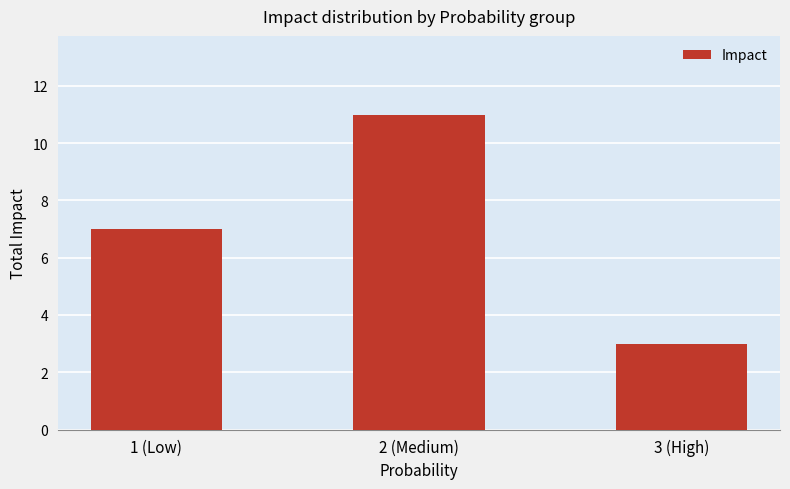

Which category has the lowest value across all series?

3 (High)